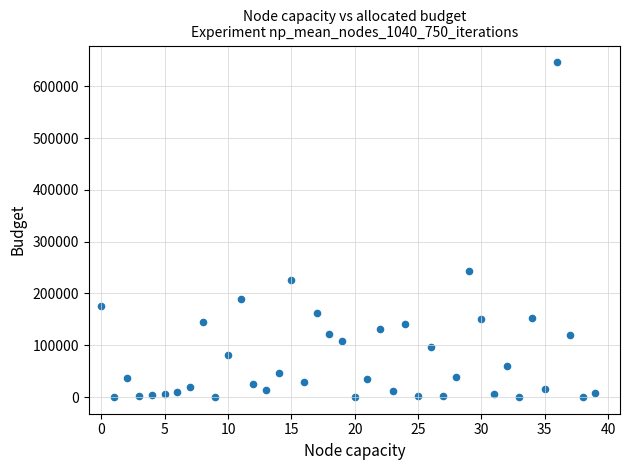

What Y value in the scatter plot is closest to 323248?

244130.2